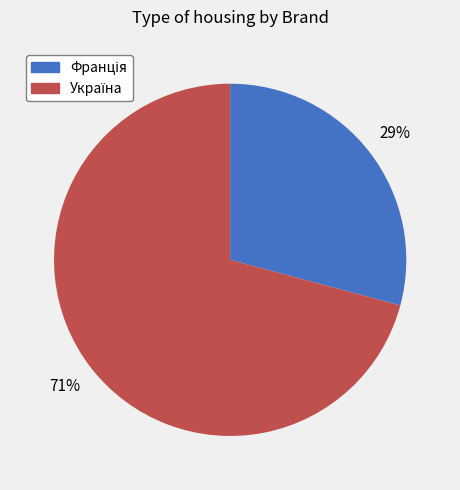

Is there any slice that represents more than half of the pie?

Yes